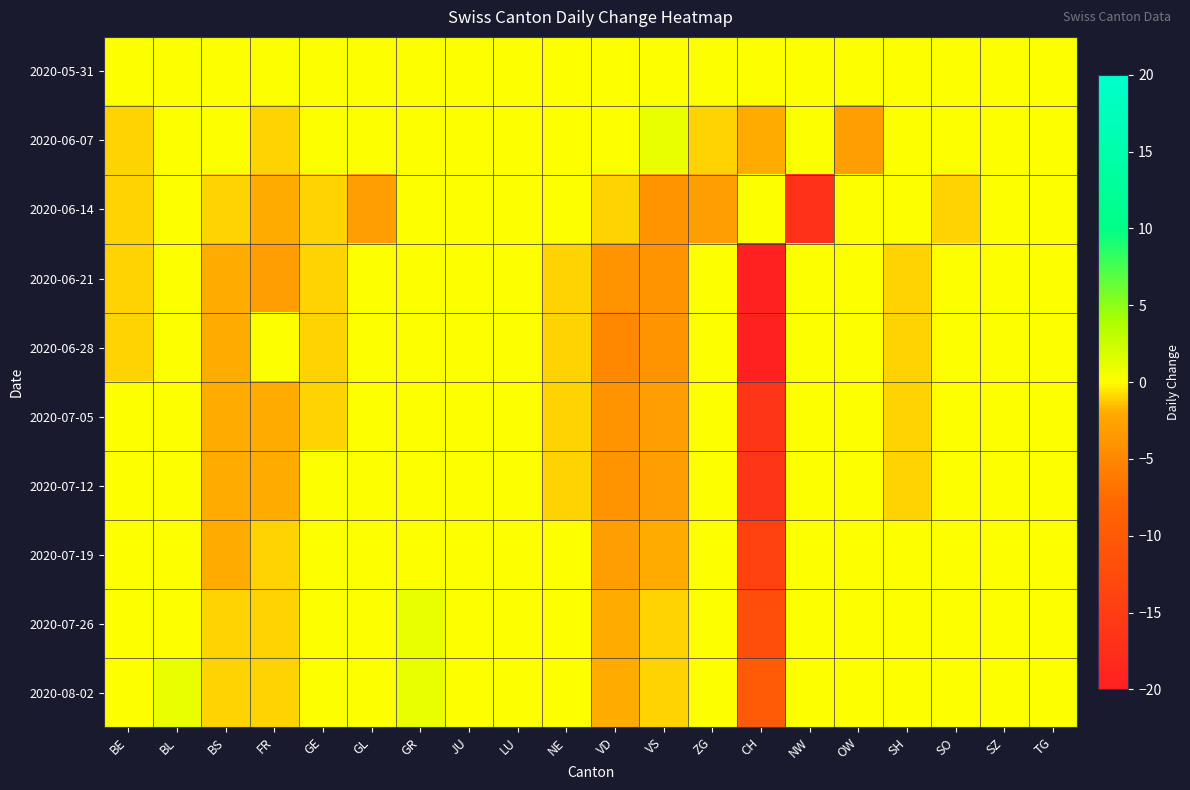

At which category is the sum across all series the highest?

GR